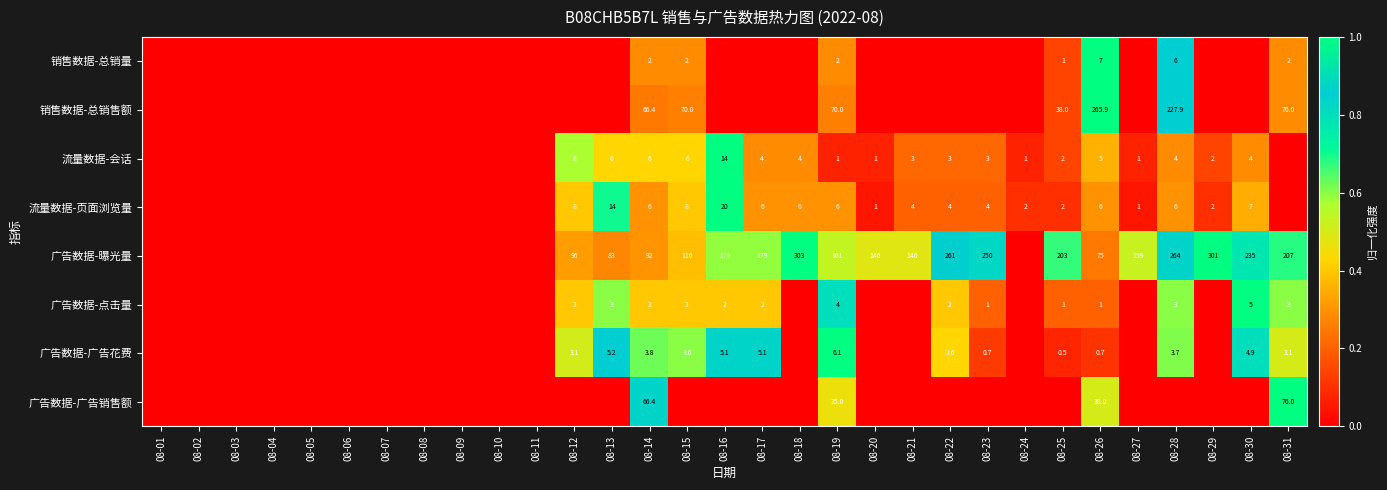

At which category is the sum across all series the highest?

08-28